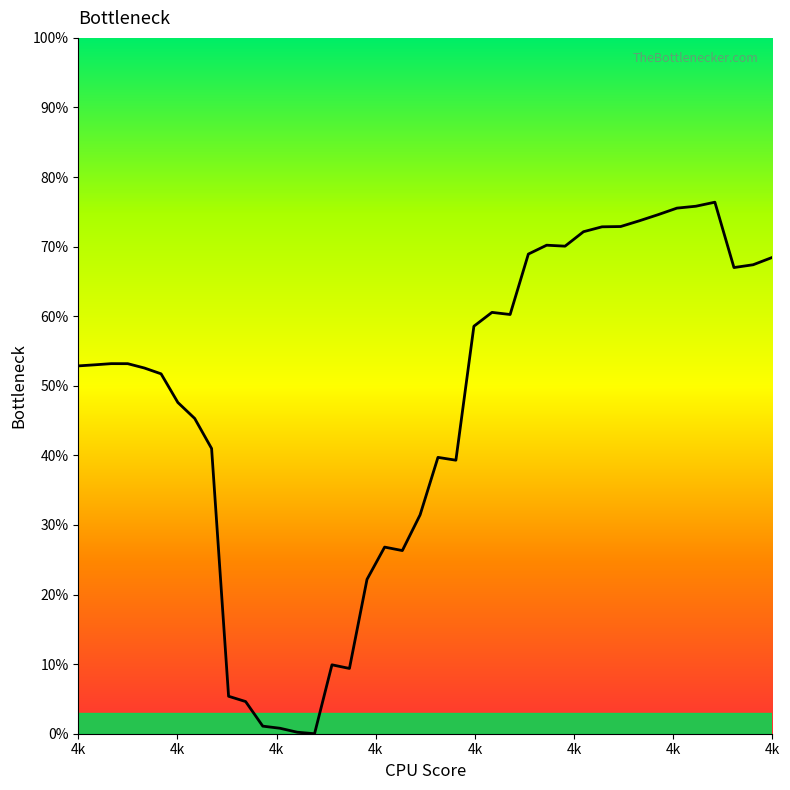

True or false: the data has more than 0 interior local peaks.

True